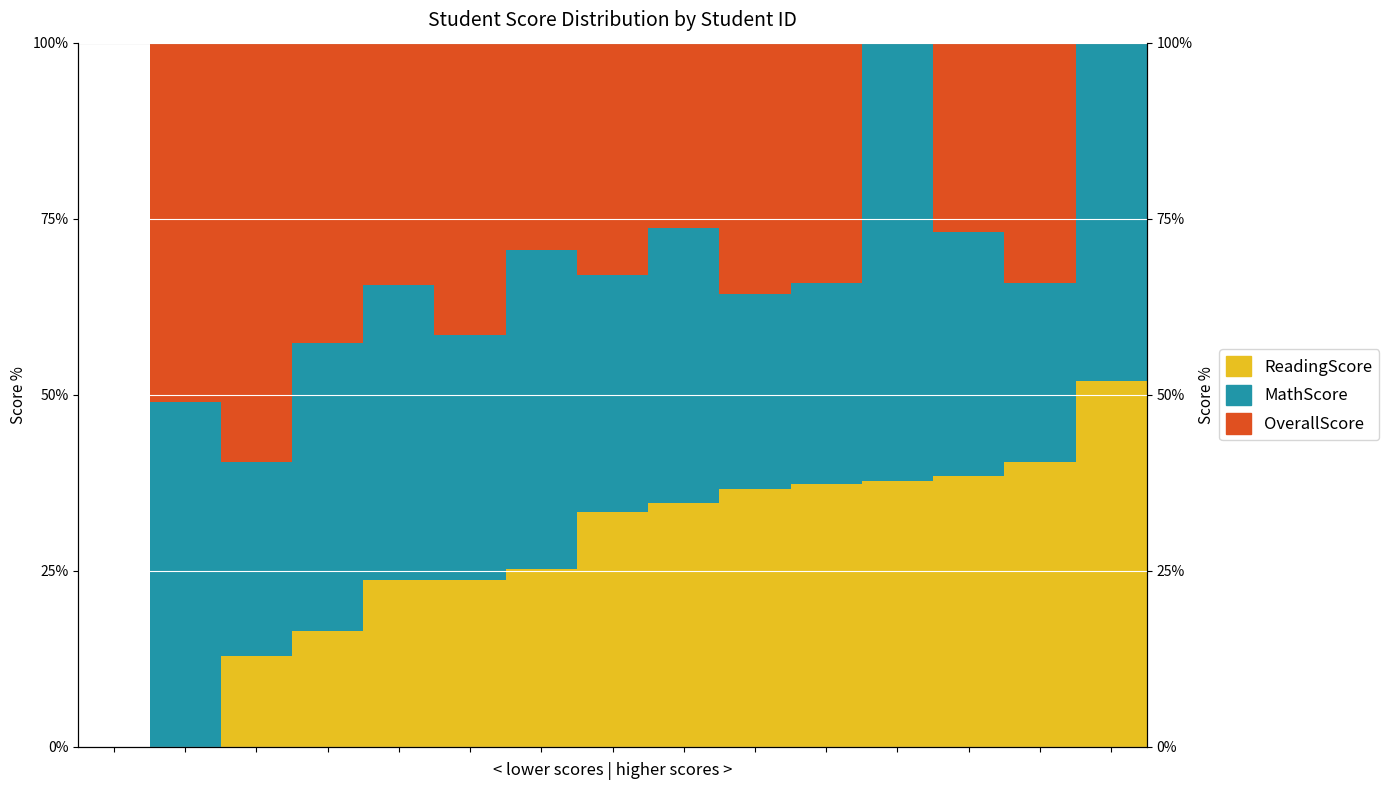

What is the difference between the highest and lowest values at 4?

0.2